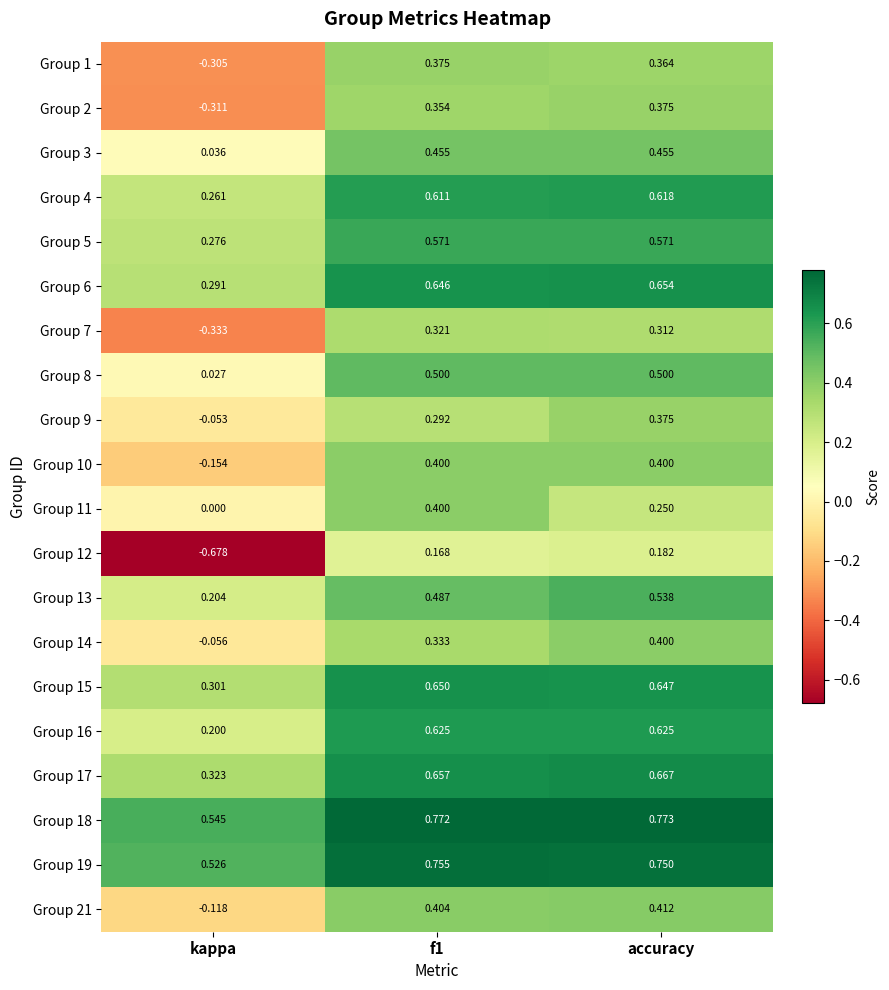

At which label is Group 13 closest to 0?

kappa